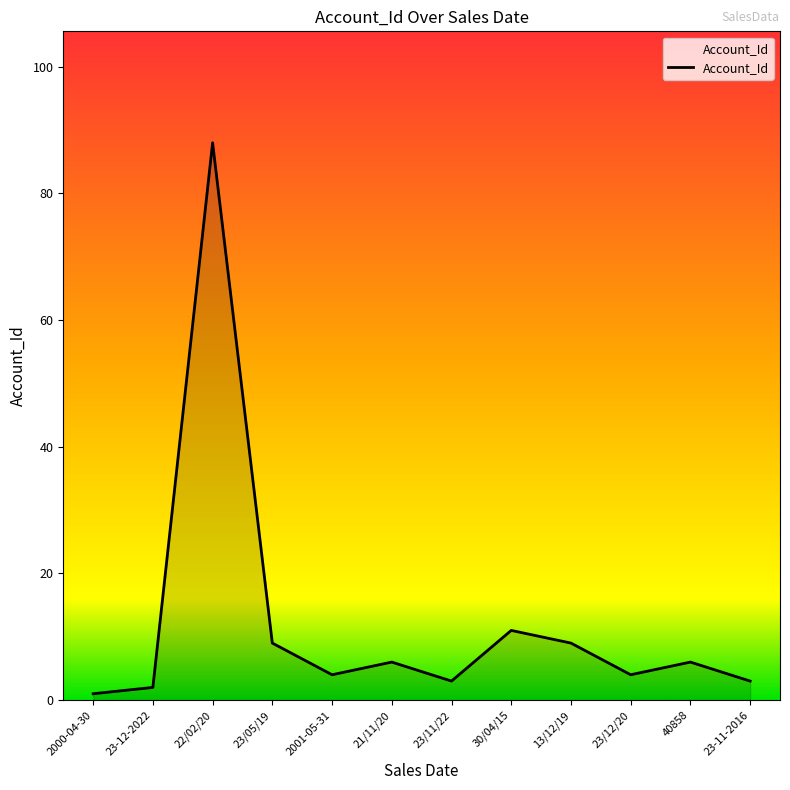

Where is the first local maximum?

22/02/20